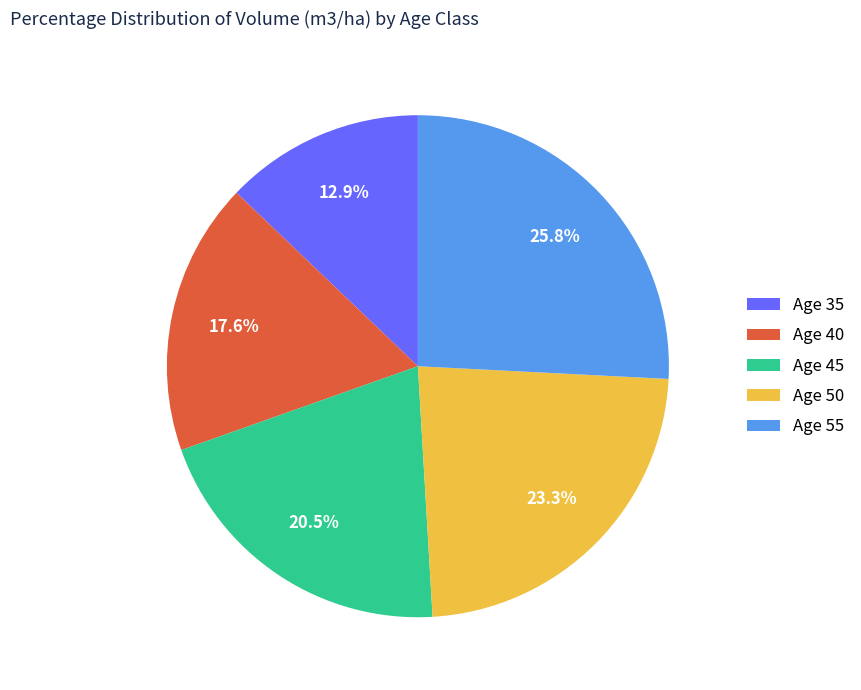

What portion of the pie excludes Age 45?

79.5%